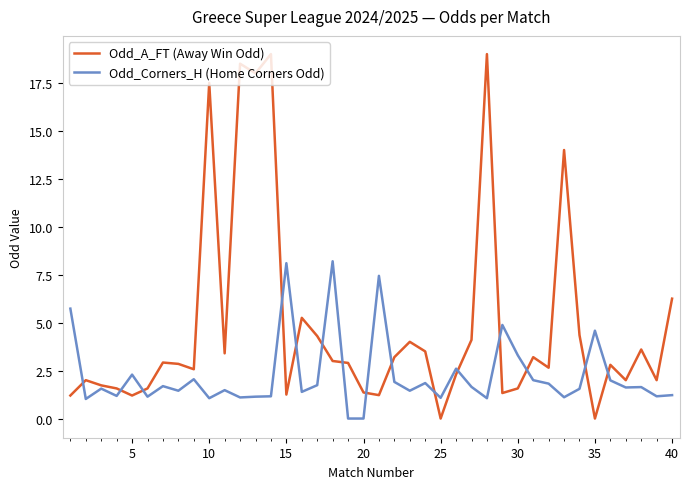

Which series has the largest total across all categories?

Odd_A_FT (Away Win Odd)